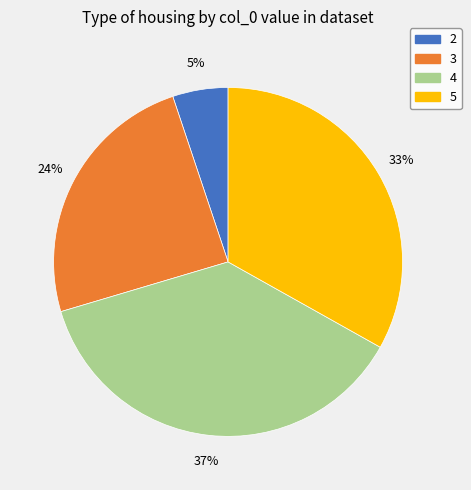

Rank the categories by value from lowest to highest.

2, 3, 5, 4